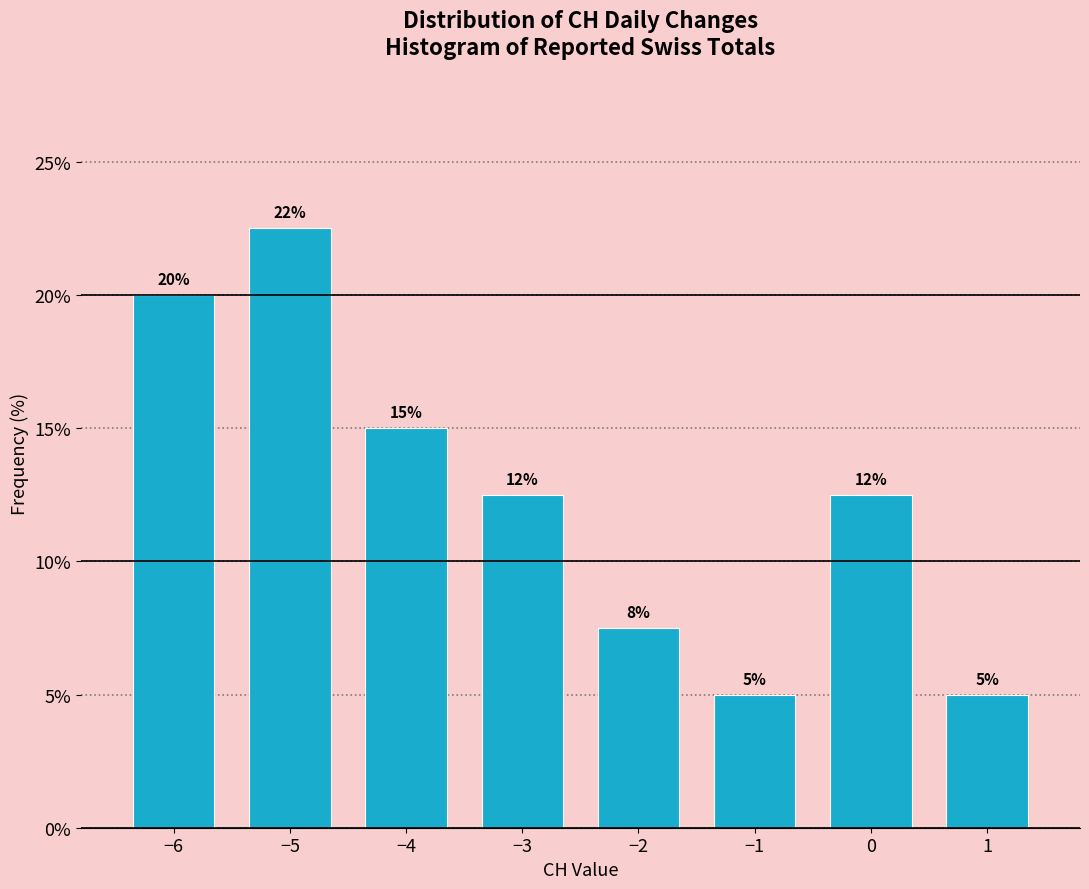

What is the greatest value displayed?

22.5